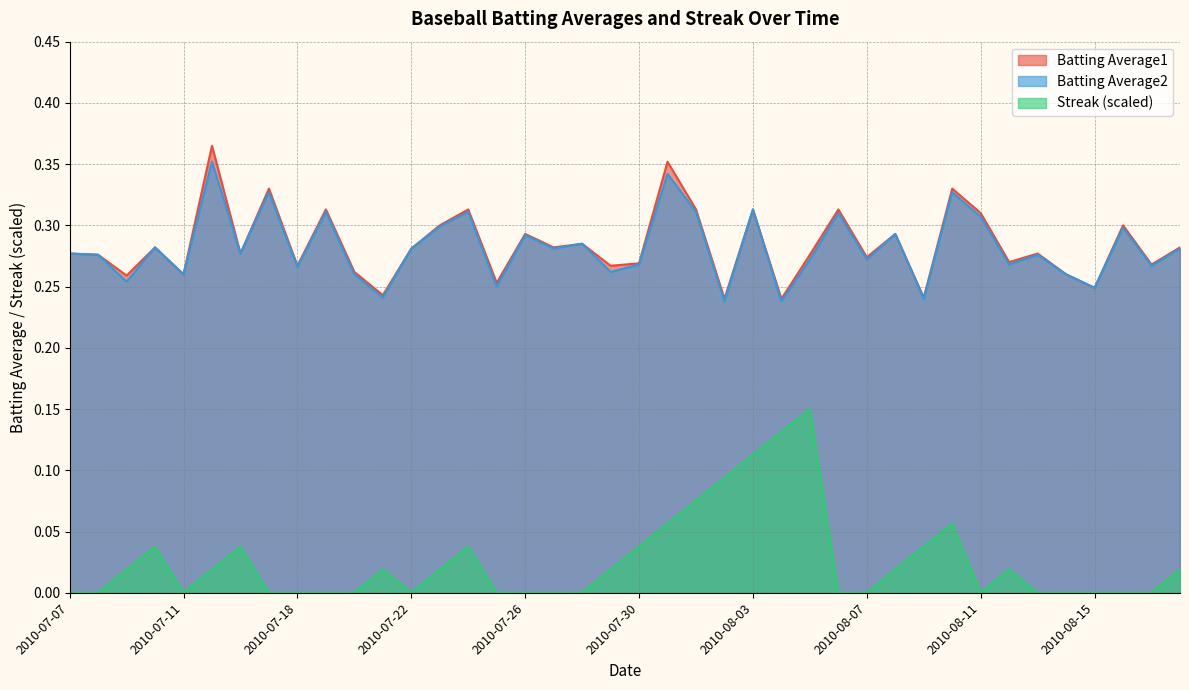

Which has a higher value, 2010-07-20 or 2010-08-16?

2010-08-16